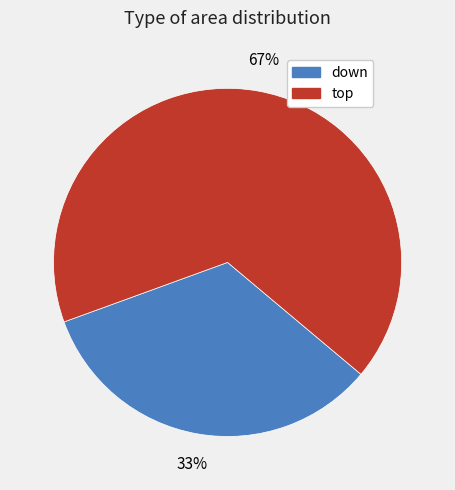

To the nearest percent, what is the average slice percentage?

50%